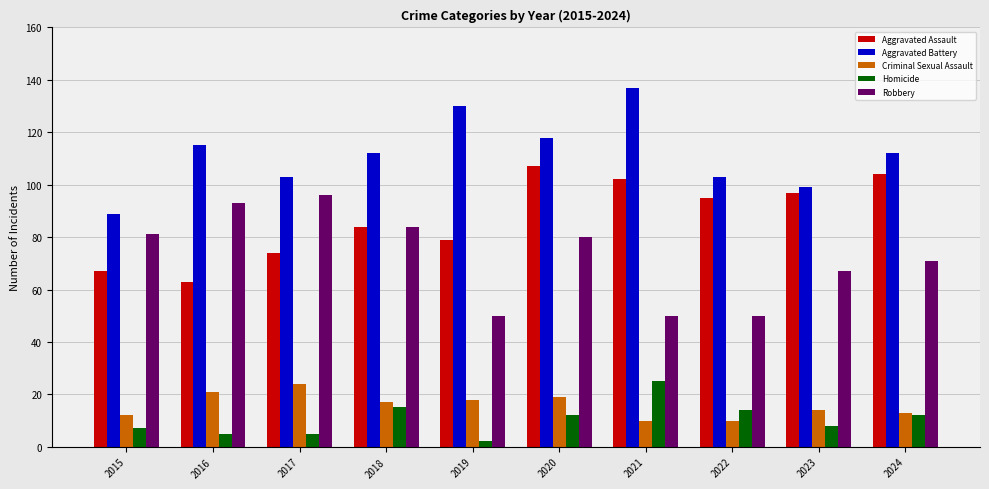

Is it true that Robbery equals 96 at 2017?

True